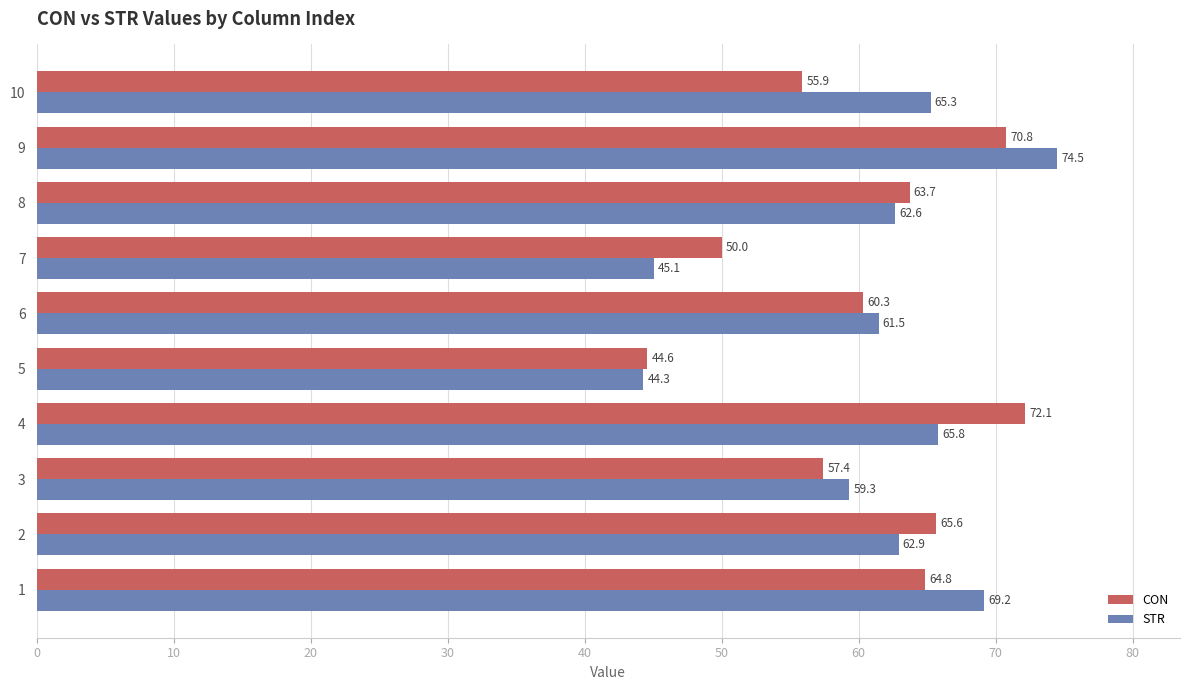

What are all the series names shown in the legend?

CON, STR